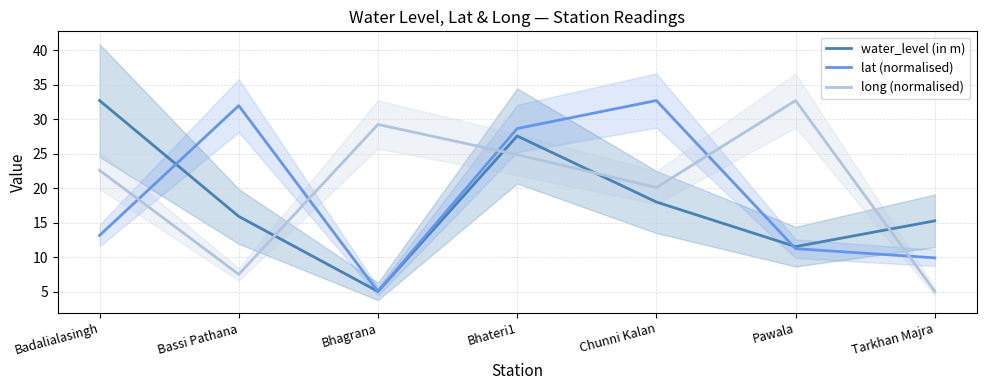

True or false: long (normalised) and water_level (in m) cross at least once.

True